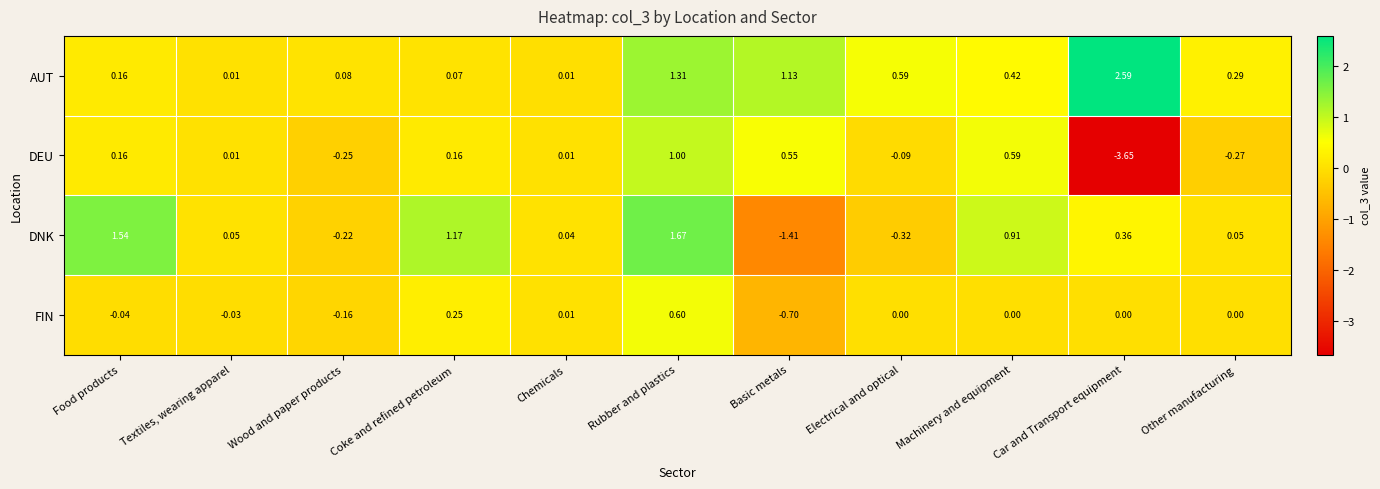

Which series has the largest range (max minus min)?

DEU